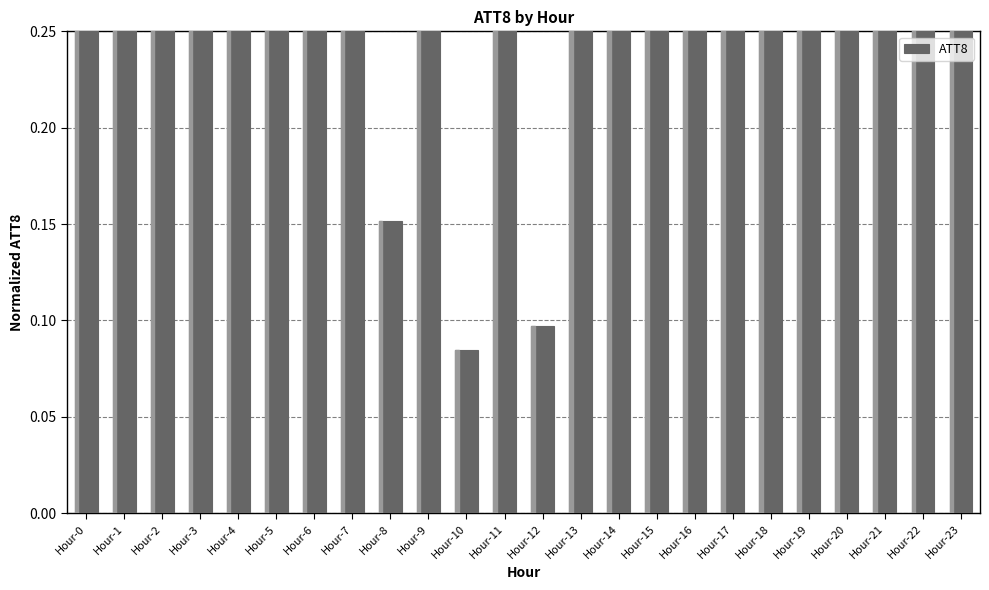

List the labels in order of value, smallest first.

Hour-10, Hour-12, Hour-8, Hour-7, Hour-9, Hour-11, Hour-17, Hour-18, Hour-21, Hour-22, Hour-20, Hour-6, Hour-19, Hour-23, Hour-5, Hour-14, Hour-15, Hour-13, Hour-16, Hour-4, Hour-2, Hour-3, Hour-1, Hour-0